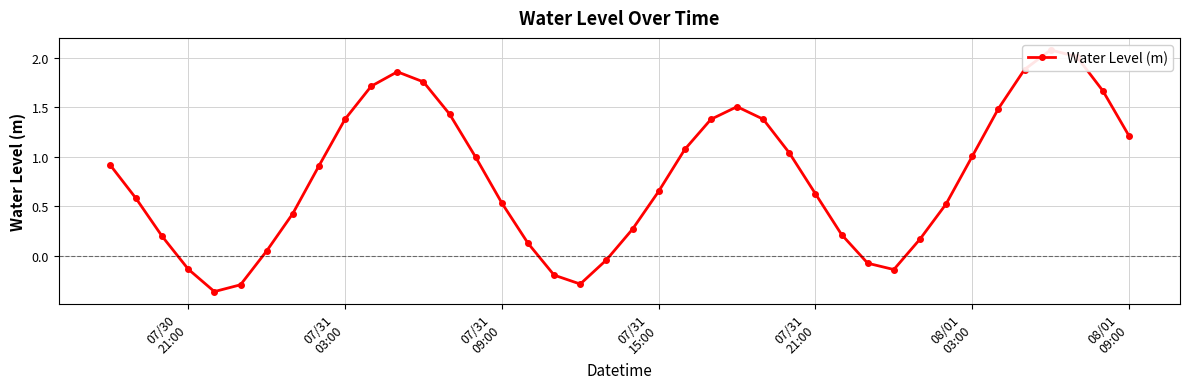

What is the difference between the maximum and minimum values?

2.4